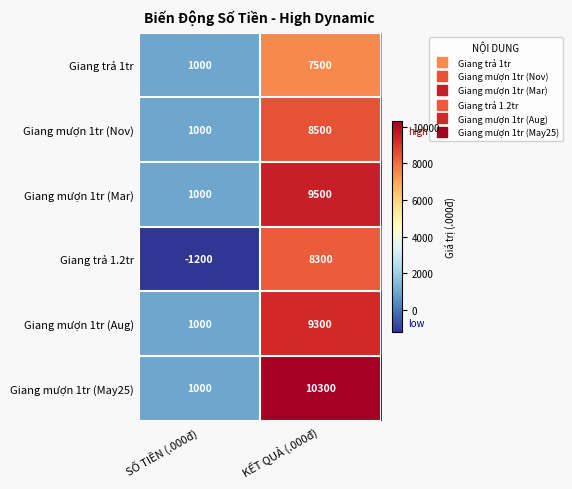

What value does the Giang mượn 1tr (May25) series have at SỐ TIỀN (.000đ), to the nearest 100?

1000